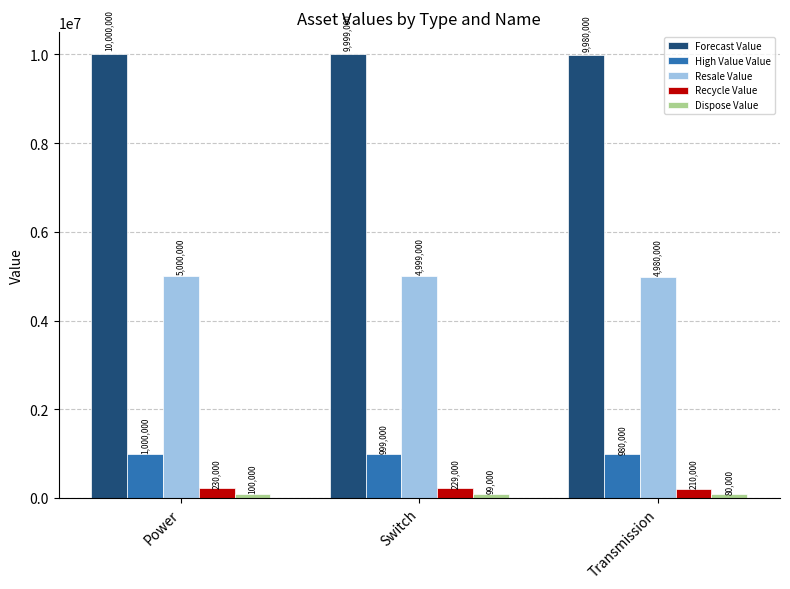

What is the spread (max minus min) of values at Power?

9900000